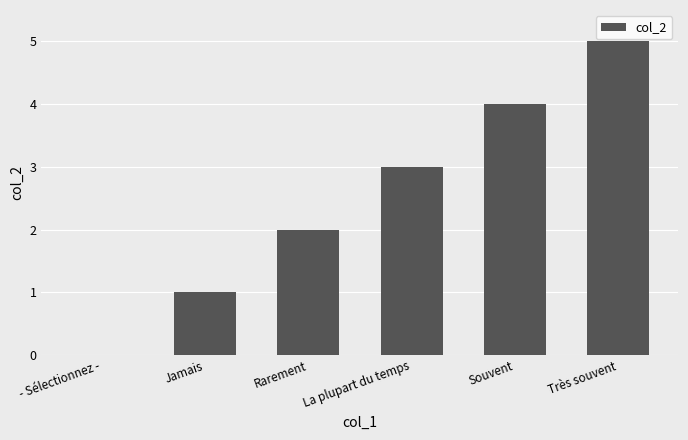

What is the sum of the values at Jamais and La plupart du temps?

4